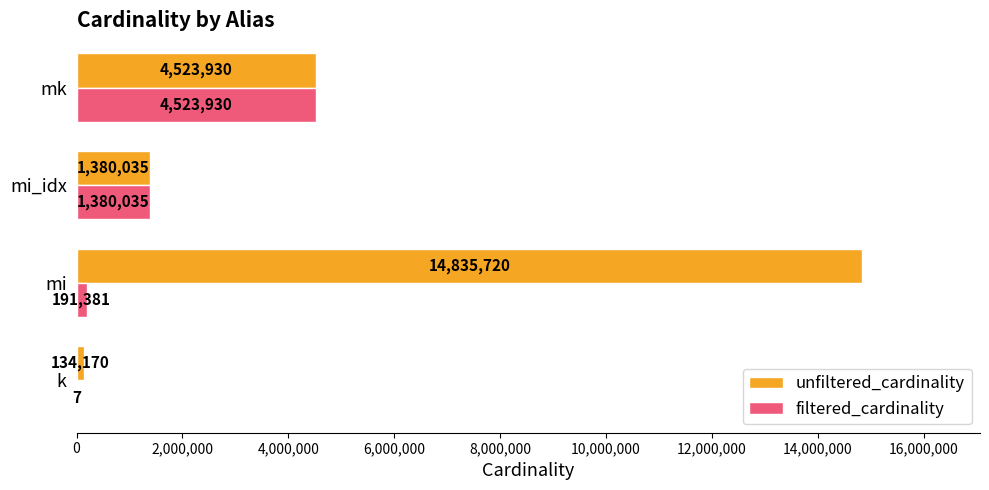

Is it true that filtered_cardinality equals 578805 at mi_idx?

False